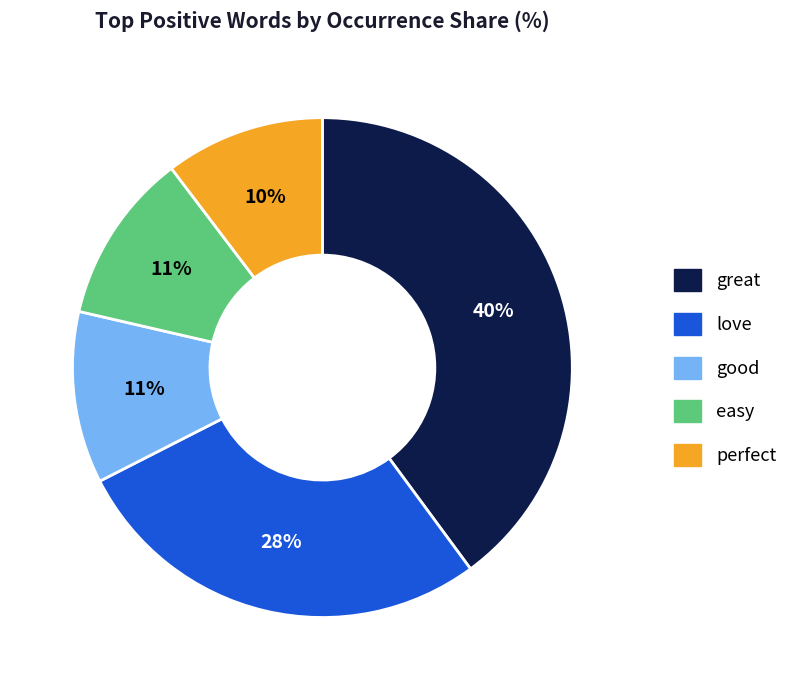

What is the largest slice in the pie chart?

great